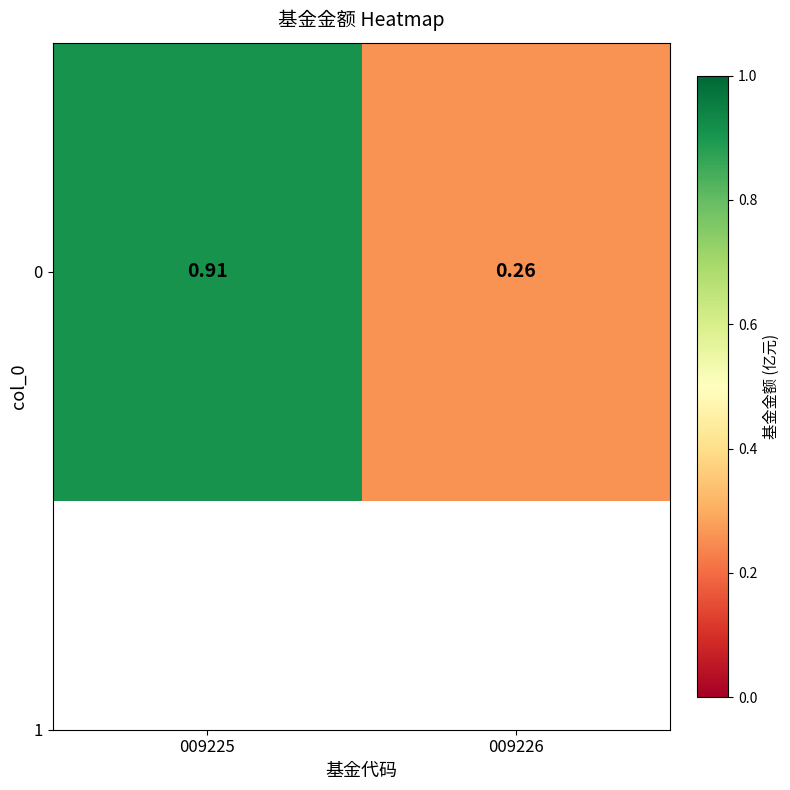

Reading right to left, transcribe all the data shown in this chart.

0.3	0.9